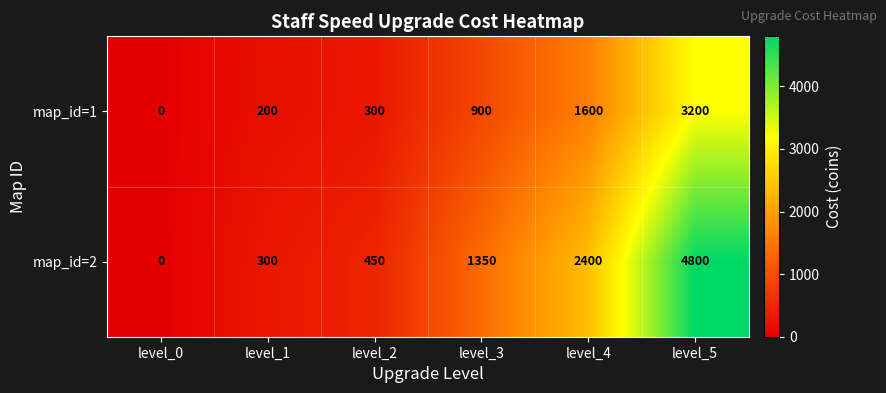

List the series in order of their peak value, highest first.

map_id=2, map_id=1